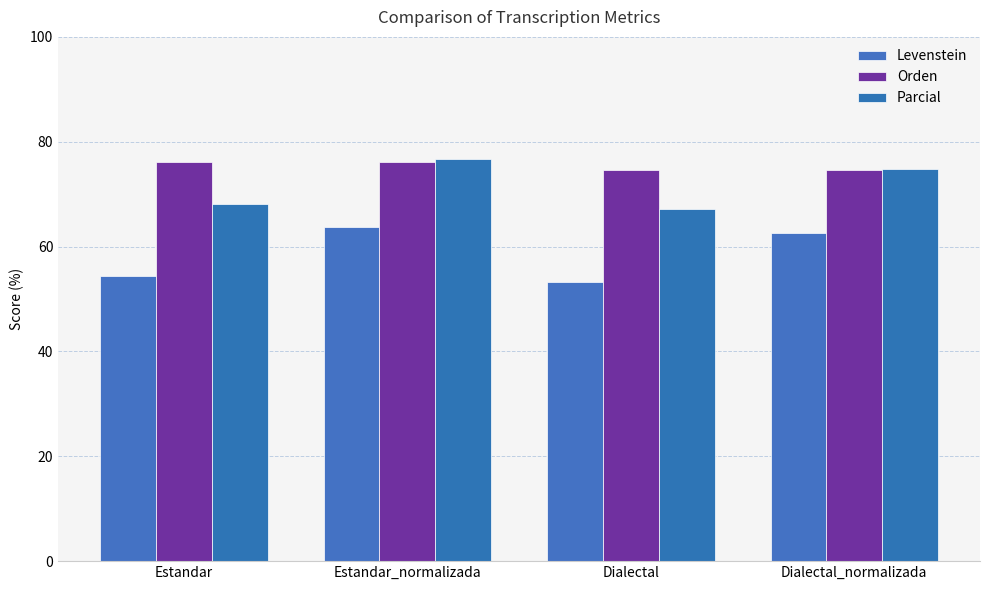

What value does the Levenstein series have at Estandar?

54.3